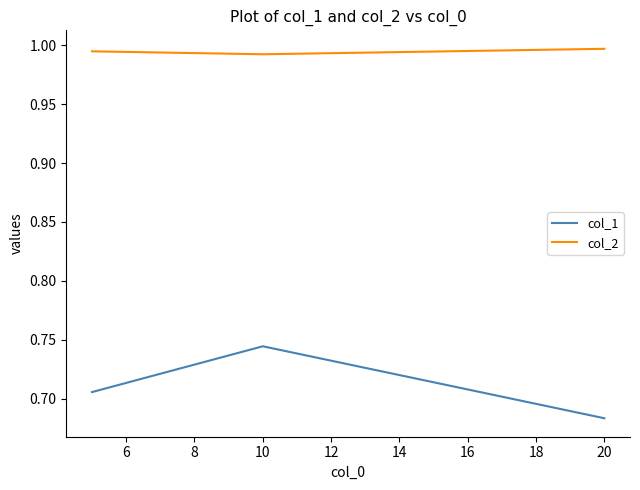

Count the number of categories in the chart.

3